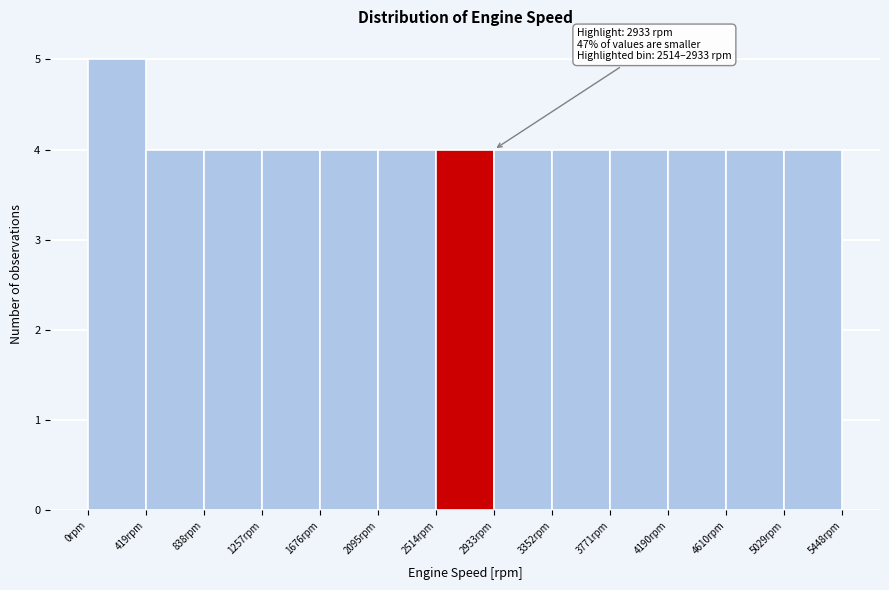

Over which range of the x-axis is the bar tallest?

0 to 400